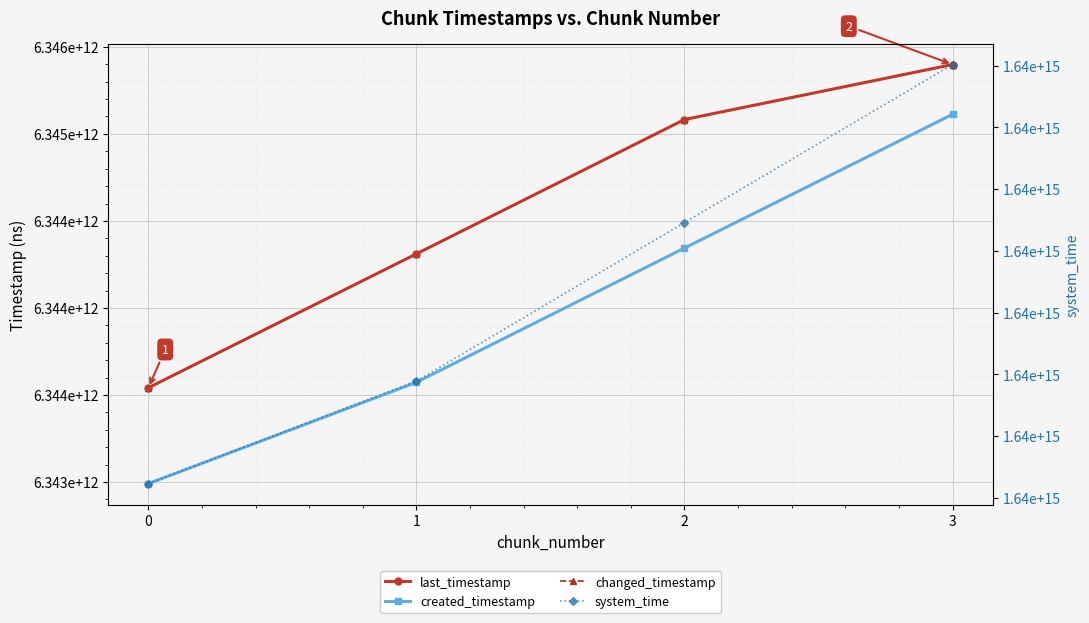

Reading right to left, list all the values displayed in this chart.

last_timestamp: 3=6345398424826	2=6345082588339	1=6344310978227	0=6343541640643
created_timestamp: 3=6345112240819	2=6344344248061	1=6343572989425	0=6342991128803
changed_timestamp: 3=6345398424826	2=6345082588339	1=6344310978227	0=6343541640643
system_time: 3=1638743815094566	2=1638743802289833	1=1638743789439098	0=1638743781136623